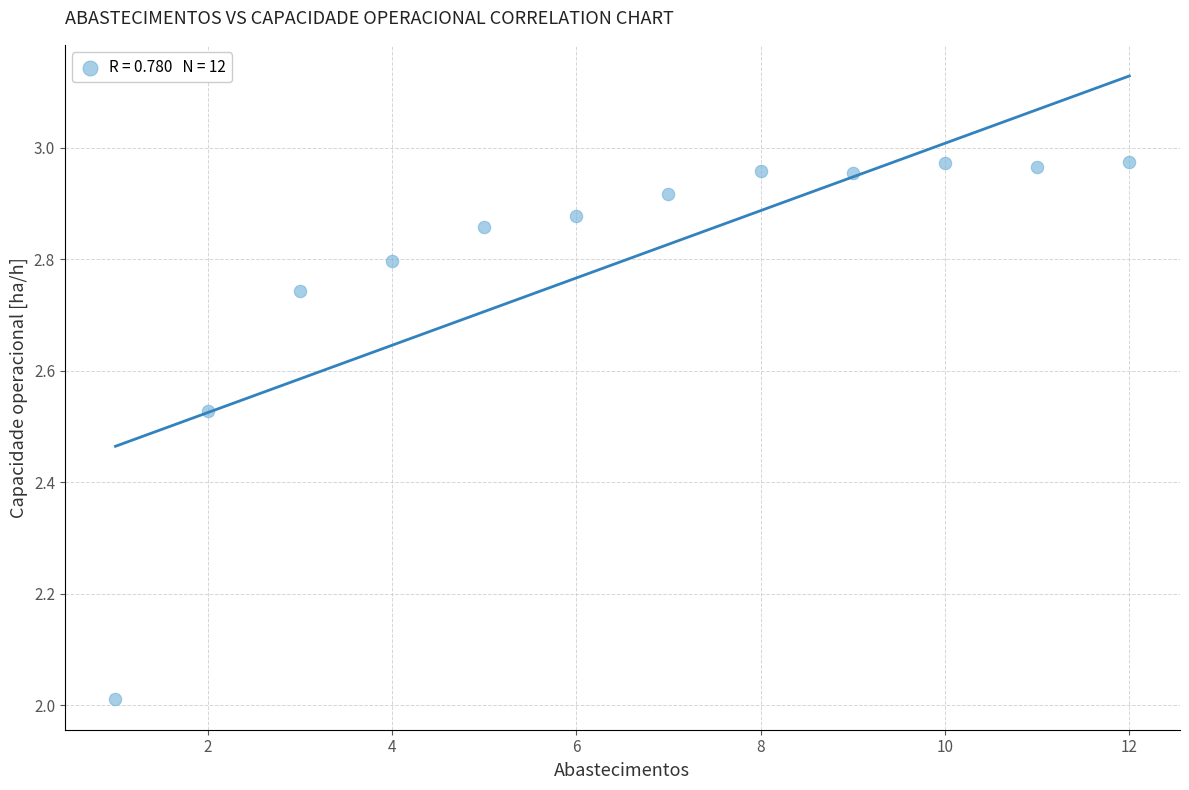

What is the range of X values (max minus min)?

11.0